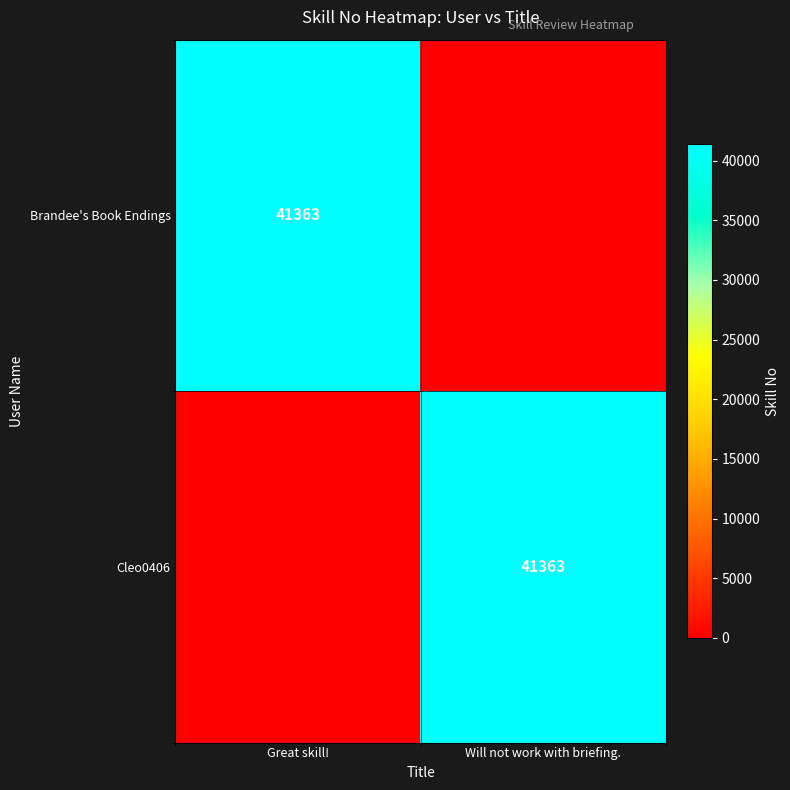

Is the value of Brandee's Book Endings at Great skill! greater than the value of Cleo0406 at Will not work with briefing.?

No